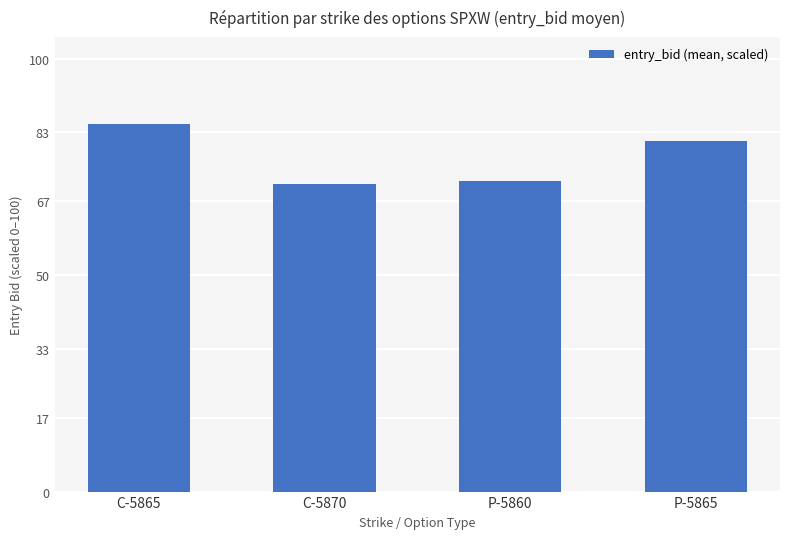

How many bars are there in total?

4